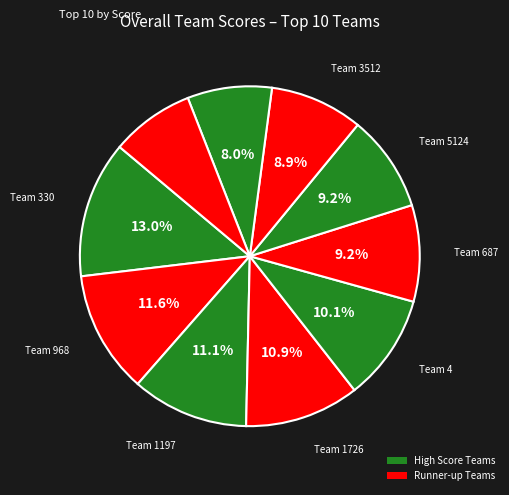

How many segments does this pie chart have?

10